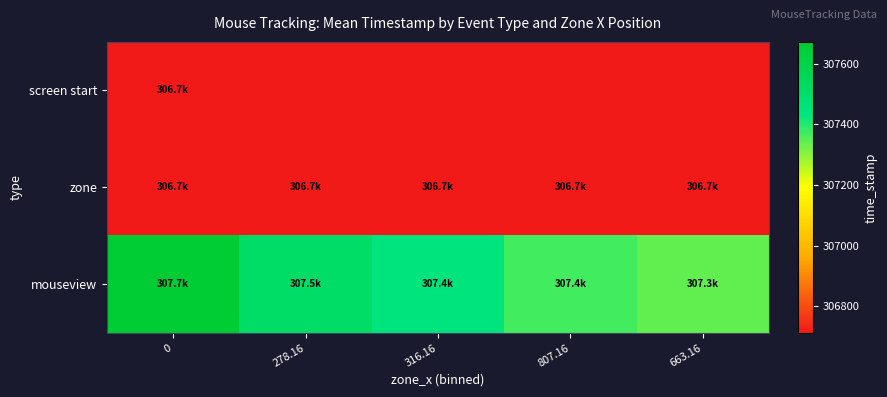

Reading left to right, extract all data points from this chart.

screen start: 0=306711.4	278.16=306711.4	316.16=306711.4	807.16=306711.4	663.16=306711.4
zone: 0=306711.4	278.16=306711.4	316.16=306711.4	807.16=306711.4	663.16=306711.4
mouseview: 0=307672.6	278.16=307506.0	316.16=307439.4	807.16=307372.2	663.16=307339.6